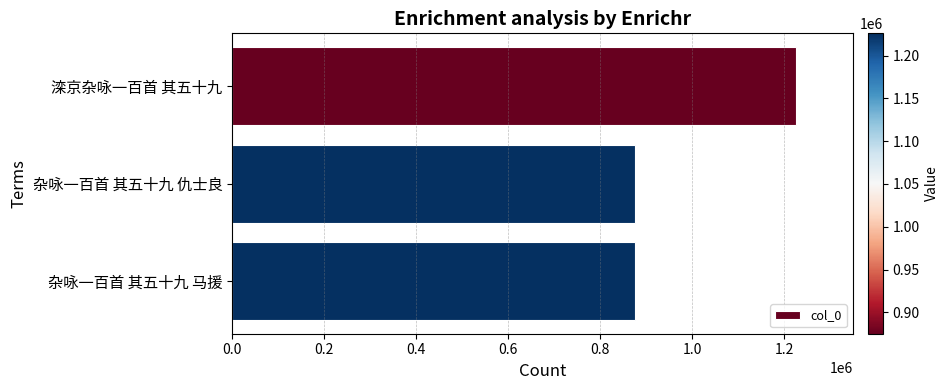

Is it true that the value at 杂咏一百首 其五十九 马援 is 1171253?

False